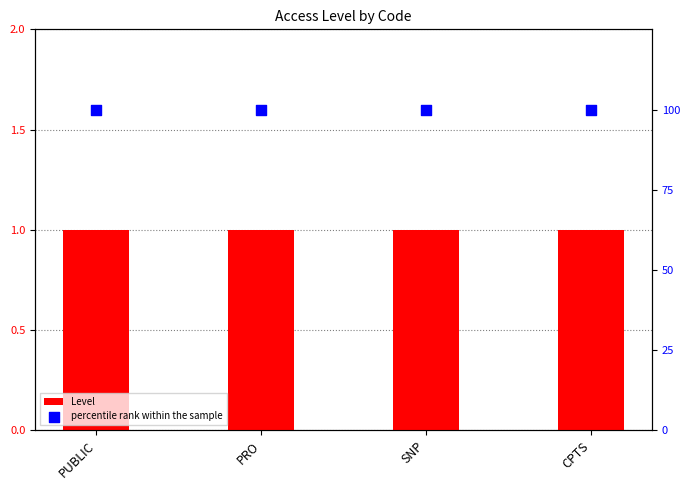

Which series reaches the minimum Y coordinate?

Level